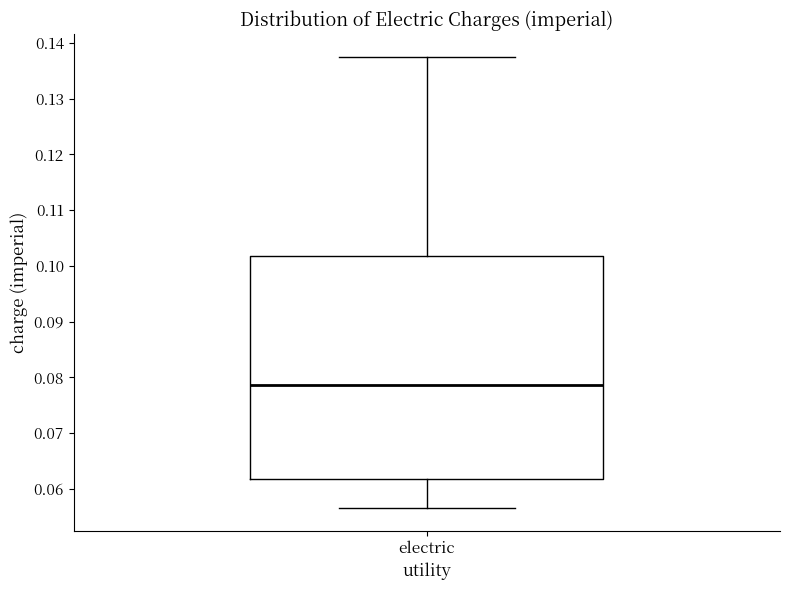

Where does the lower whisker of the box for electric end on the y-axis? The values are not printed on the chart, so give them approximately, as read against the axis.

0.057